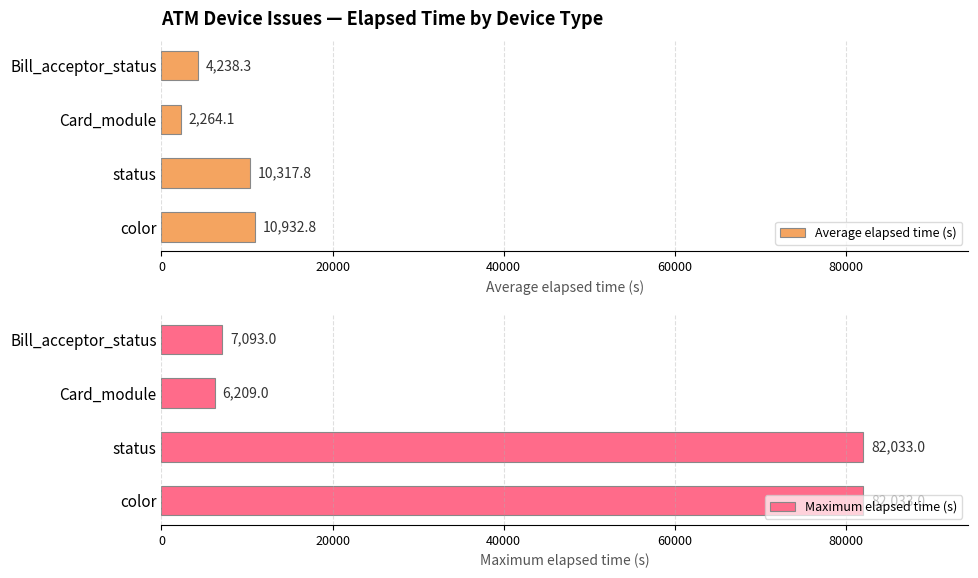

Are the bars horizontal?

Yes